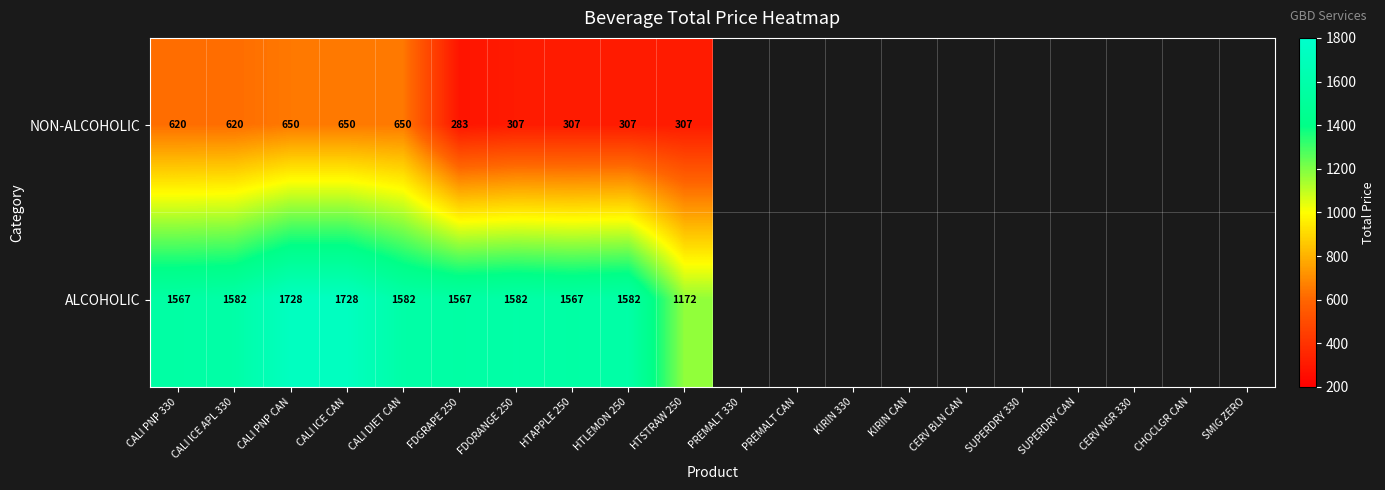

What is the approximate value of NON-ALCOHOLIC at CALI DIET CAN?

650